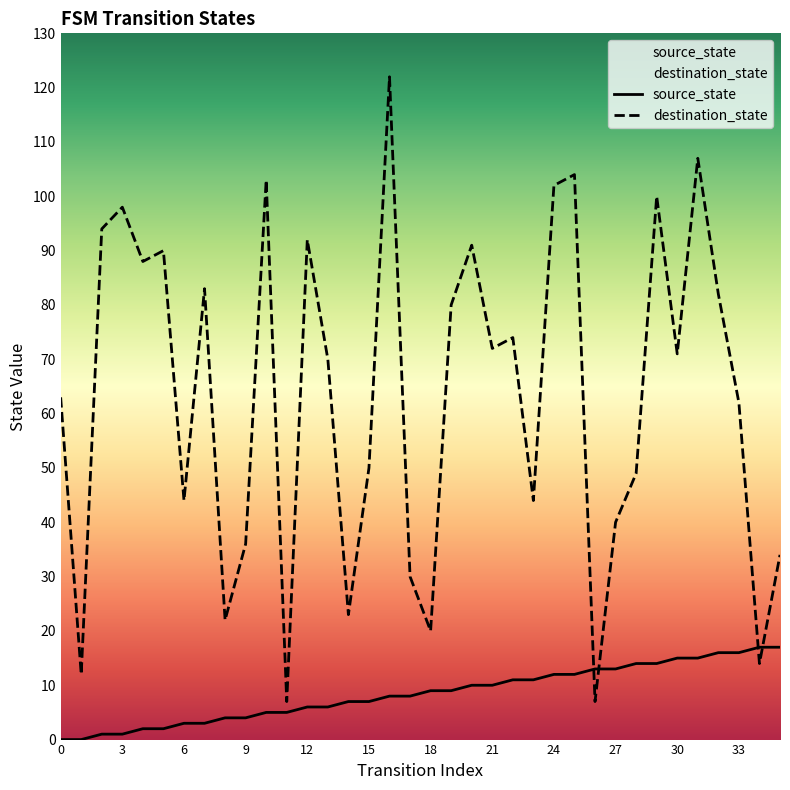

Reading left to right, what are all the values shown in this chart?

source_state: 0	0	1	1	2	2	3	3	4	4	5	5	6	6	7	7	8	8	9	9	10	10	11	11	12	12	13	13	14	14	15	15	16	16	17	17
destination_state: 63	12	94	98	88	90	44	83	22	36	103	7	92	70	23	50	122	30	20	80	91	72	74	44	102	104	7	40	49	100	71	107	82	62	14	34